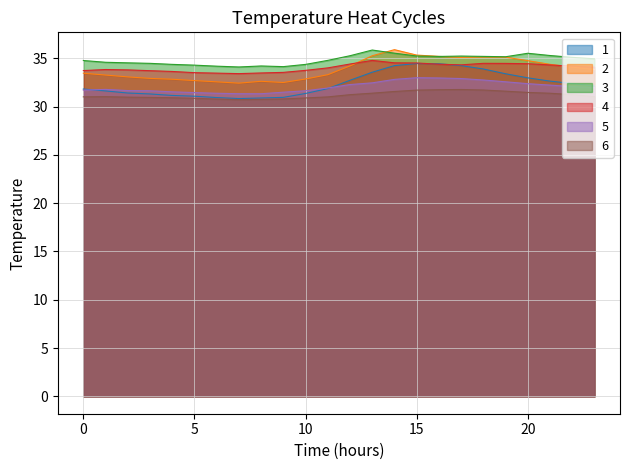

Reading left to right, list all the values displayed in this chart.

1: 31.8	31.6	31.4	31.3	31.2	31.1	30.9	30.8	30.9	31.0	31.4	31.9	32.7	33.6	34.2	34.5	34.4	34.2	33.9	33.4	33.0	32.6	32.4	32.1
2: 33.5	33.3	33.1	32.9	32.8	32.7	32.6	32.4	32.6	32.5	32.9	33.3	34.2	35.3	35.9	35.3	35.2	35.1	35.1	35.1	34.8	34.4	34.1	33.8
3: 34.8	34.6	34.5	34.5	34.4	34.3	34.2	34.1	34.2	34.1	34.4	34.8	35.3	35.9	35.5	35.2	35.2	35.2	35.2	35.2	35.5	35.3	35.1	35.0
4: 33.7	33.8	33.8	33.7	33.6	33.5	33.5	33.4	33.5	33.5	33.8	34.0	34.4	34.8	34.5	34.5	34.4	34.3	34.5	34.5	34.4	34.3	34.2	34.1
5: 31.7	31.8	31.7	31.6	31.5	31.5	31.4	31.3	31.3	31.5	31.6	31.9	32.3	32.5	32.8	33.0	33.0	32.9	32.8	32.6	32.4	32.2	32.1	32.0
6: 31.0	31.0	31.0	31.0	30.9	30.9	30.8	30.7	30.8	30.8	30.9	31.0	31.2	31.4	31.6	31.7	31.7	31.8	31.7	31.6	31.5	31.4	31.2	31.0